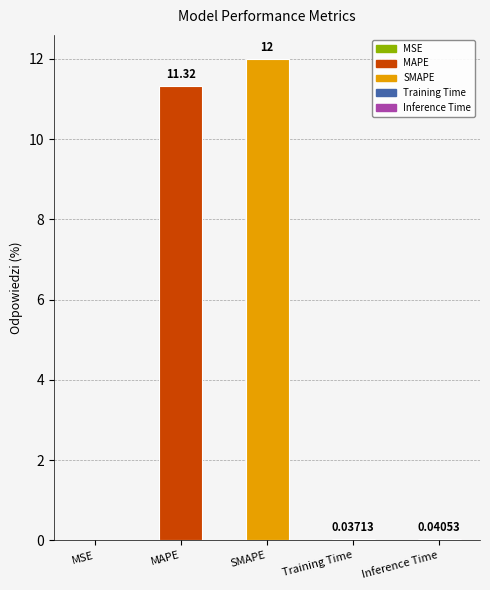

What is the change in value from MAPE to Inference Time?

-11.3